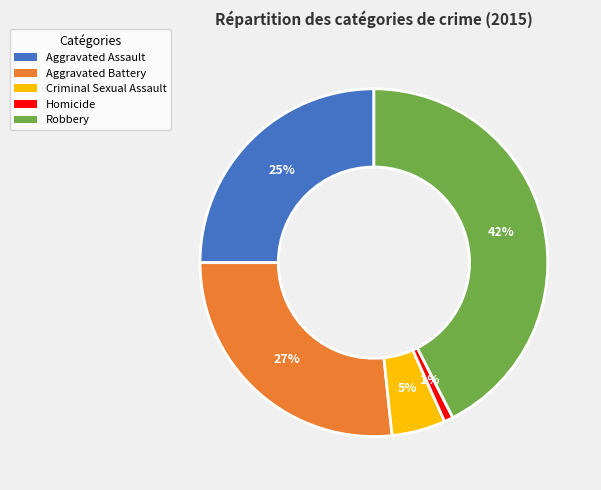

To the nearest percent, what is the average slice percentage?

20%